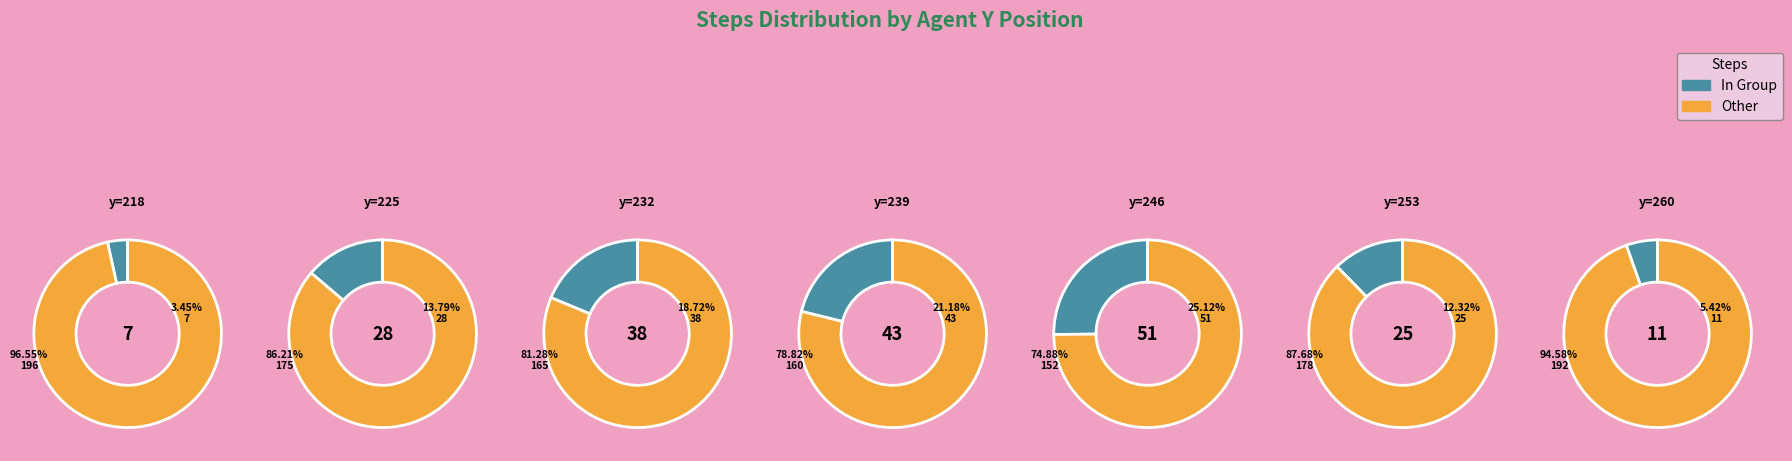

Is 239 the majority of the pie?

No